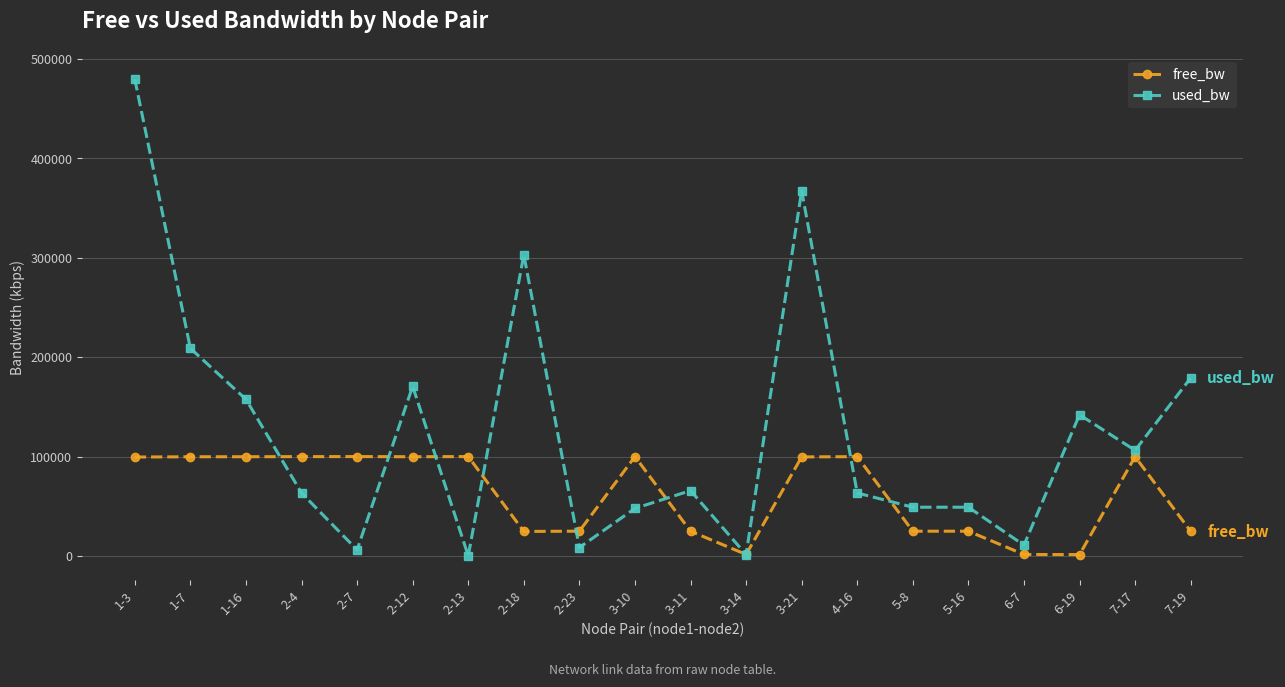

What is the maximum value for used_bw?

479423.9